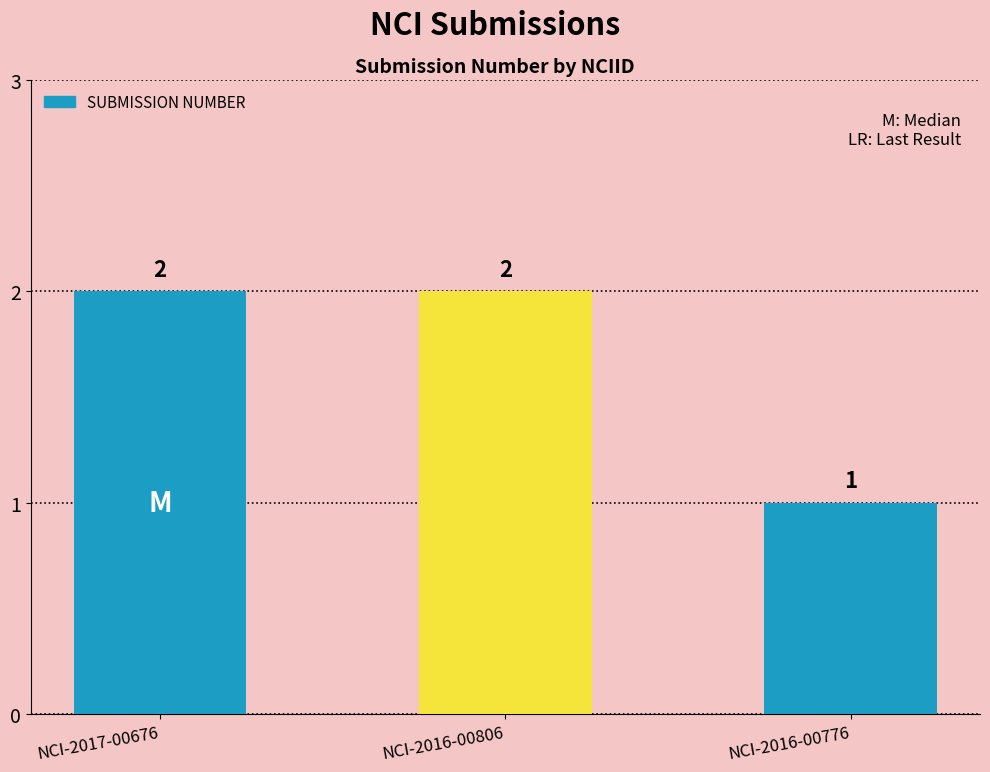

What is the change in value from NCI-2016-00806 to NCI-2016-00776?

-1